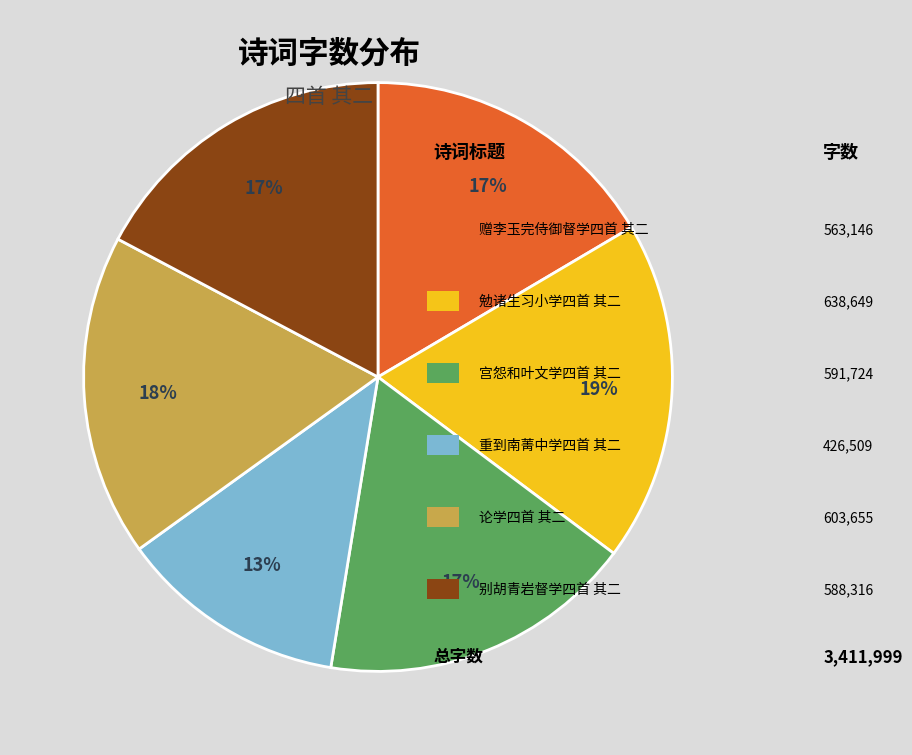

How many segments does this pie chart have?

6